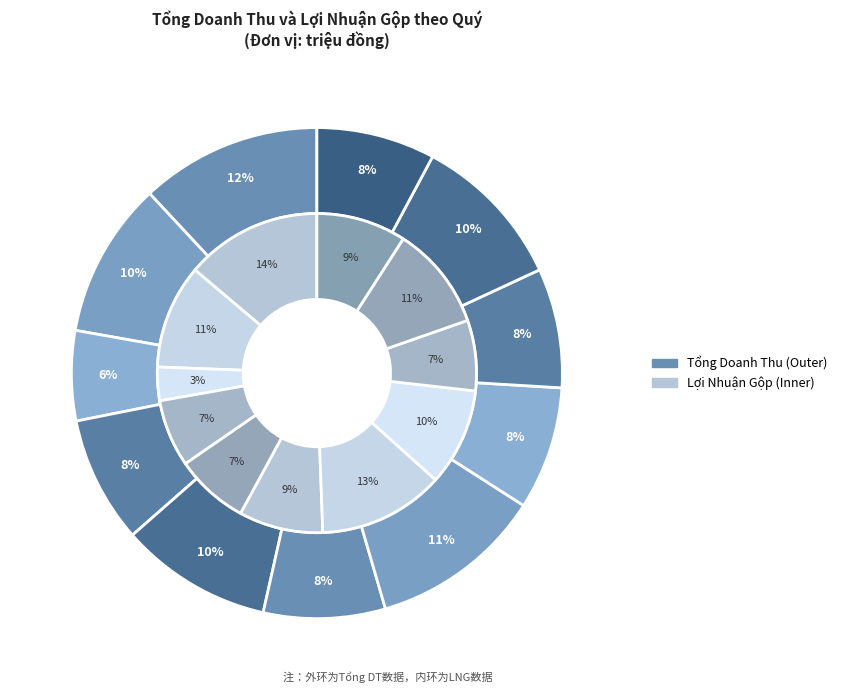

Is the sum of Q2/2022 and Q1/2023 greater than half?

No